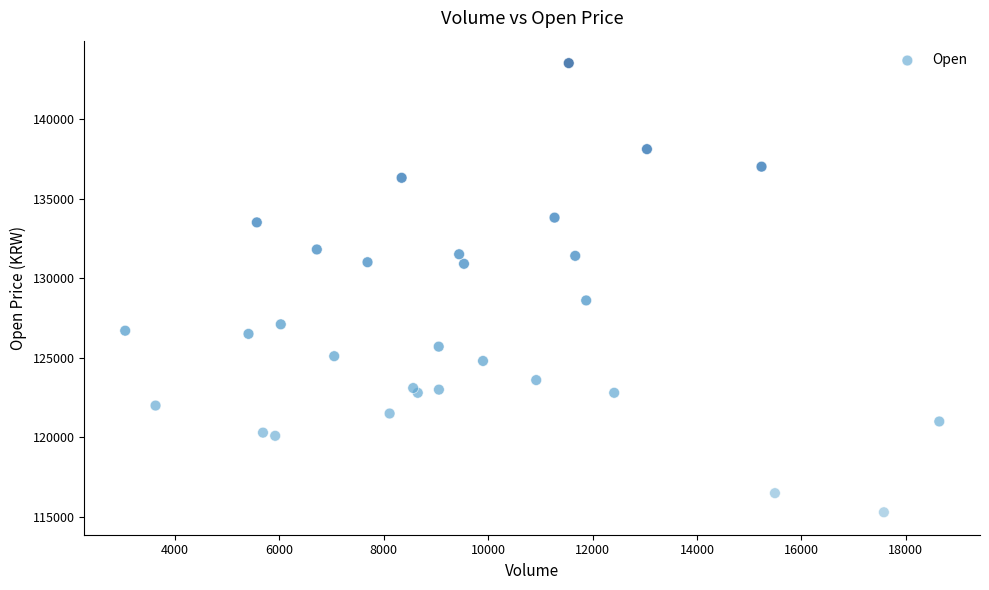

What Y value in the scatter plot is closest to 129400?

128600